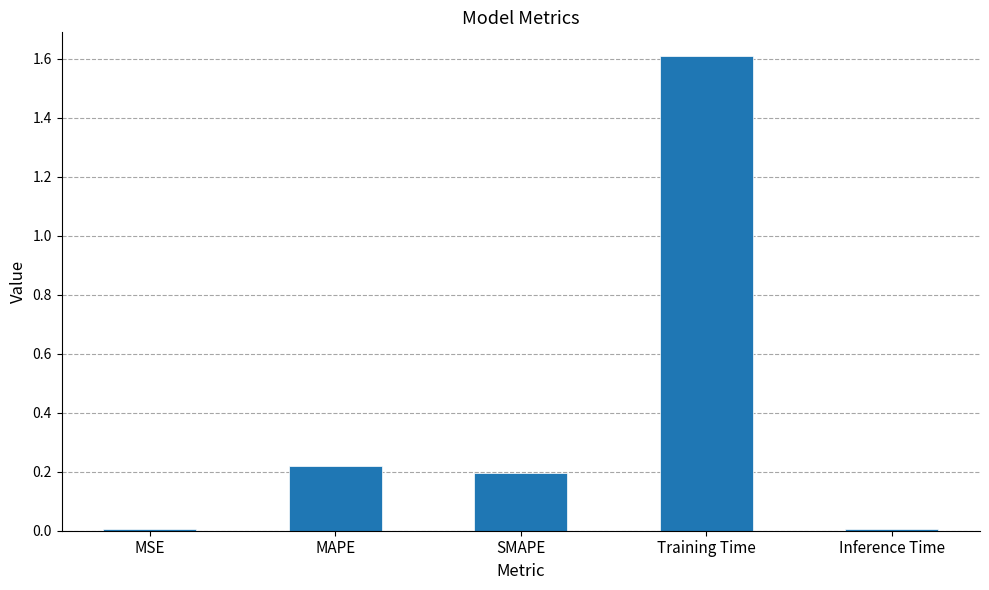

Which has a higher value, SMAPE or MSE?

SMAPE